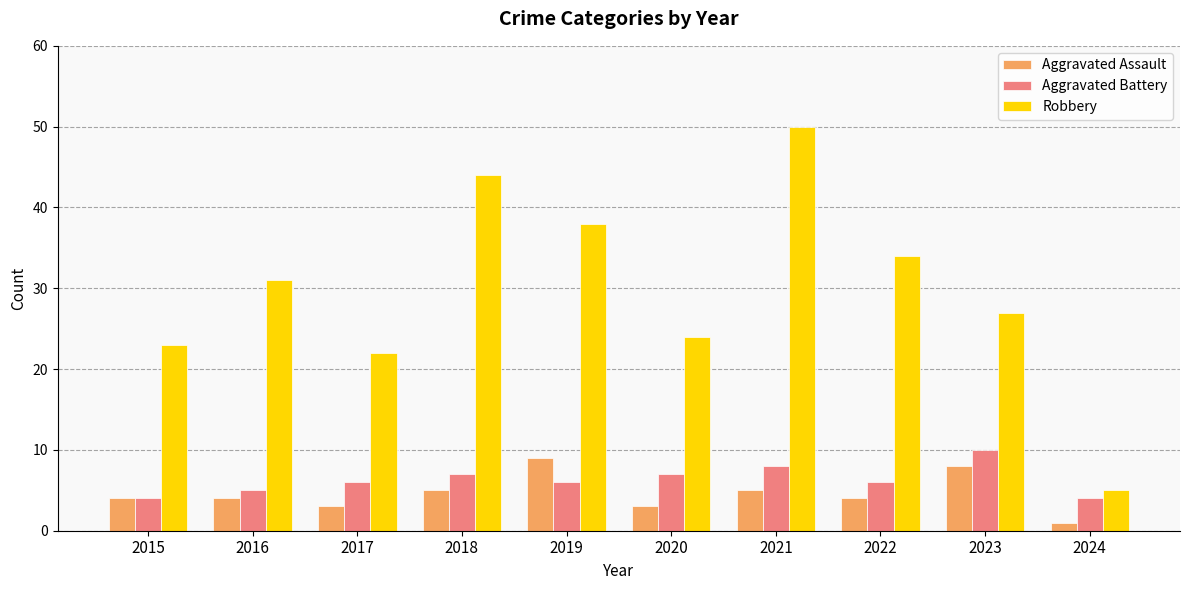

The value of Robbery at 2020 is 24. True or false?

True